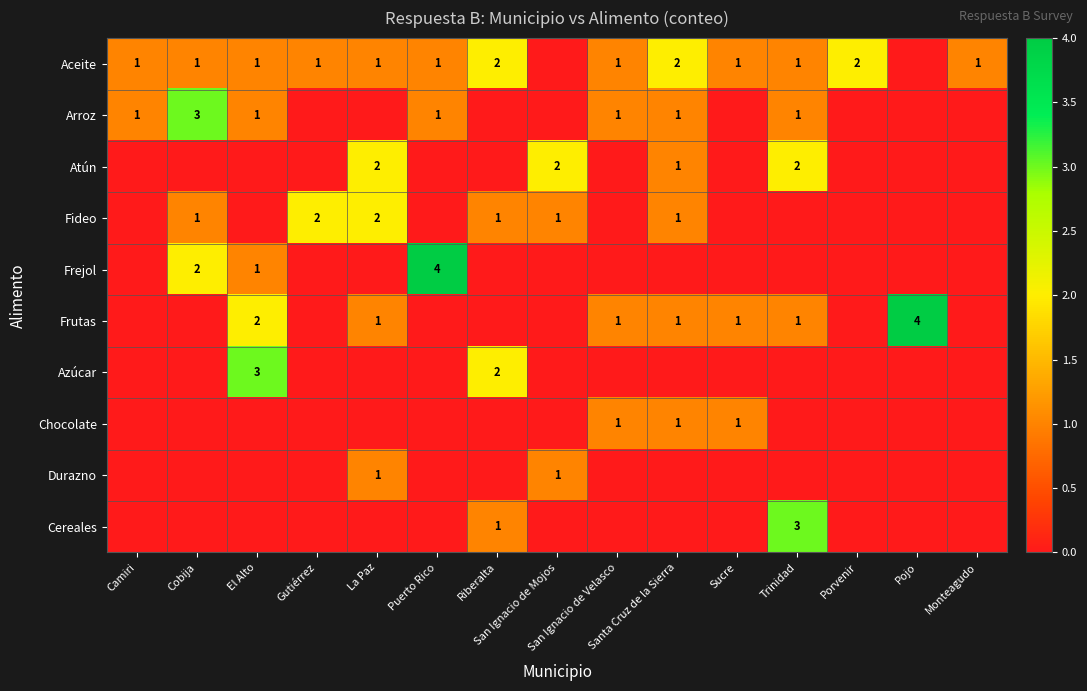

Which label corresponds to the smallest value in the chart?

San Ignacio de Mojos